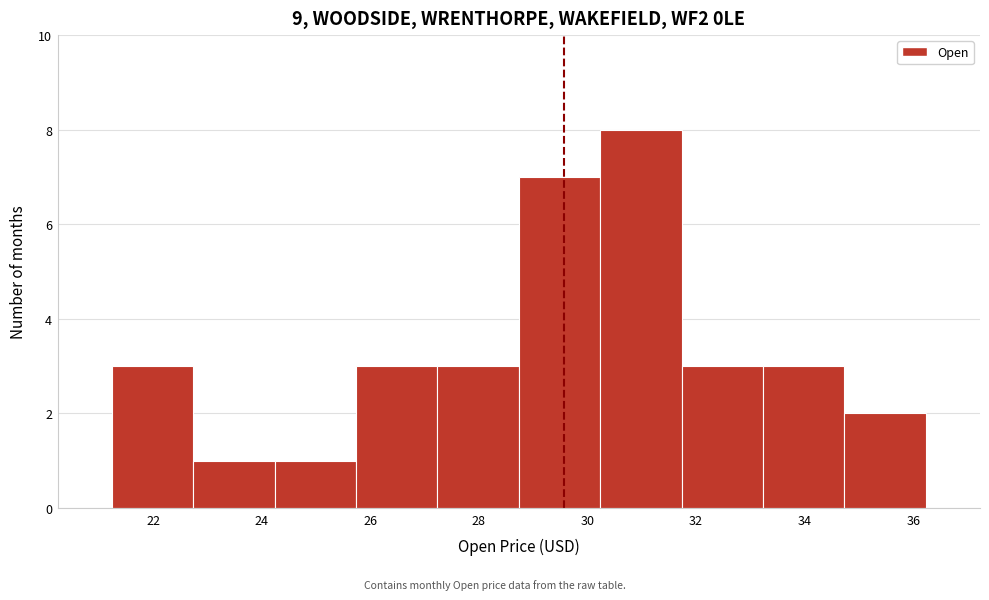

Over which range of the x-axis is the bar tallest?

30.2 to 31.8